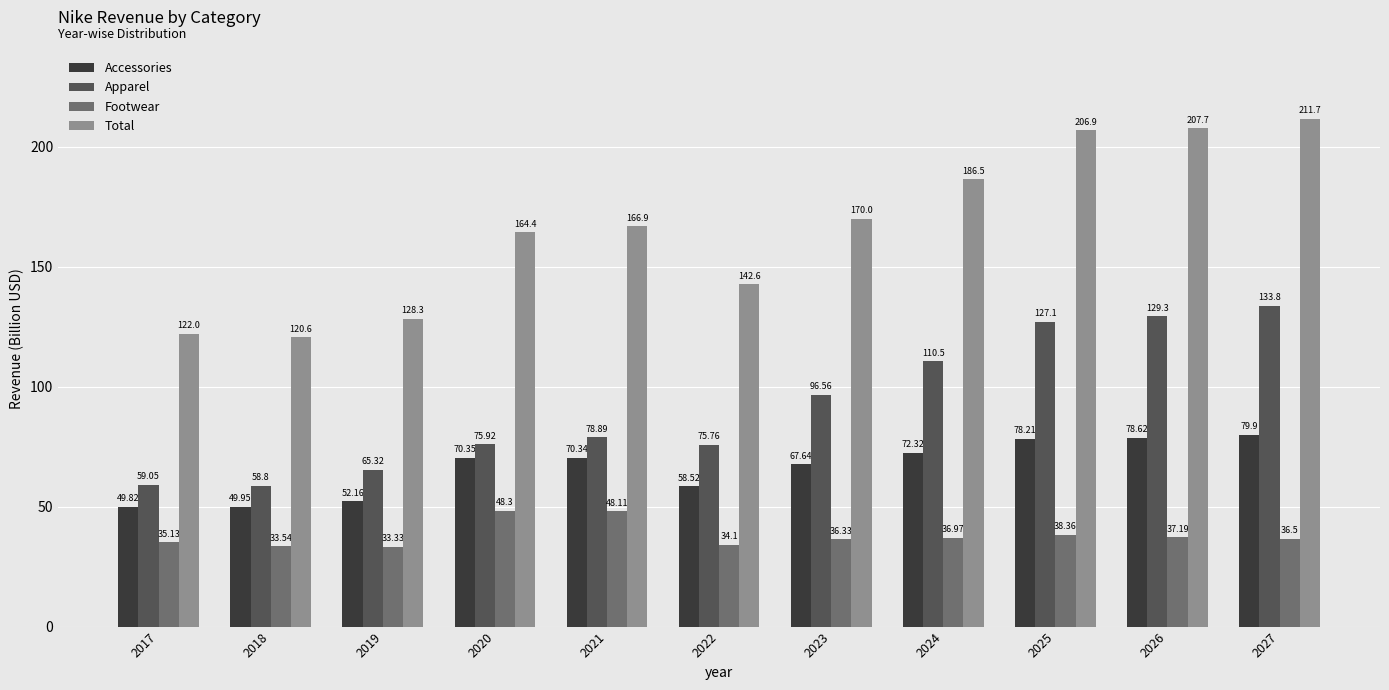

List the series in order of their overall mean, highest first.

Total, Apparel, Accessories, Footwear